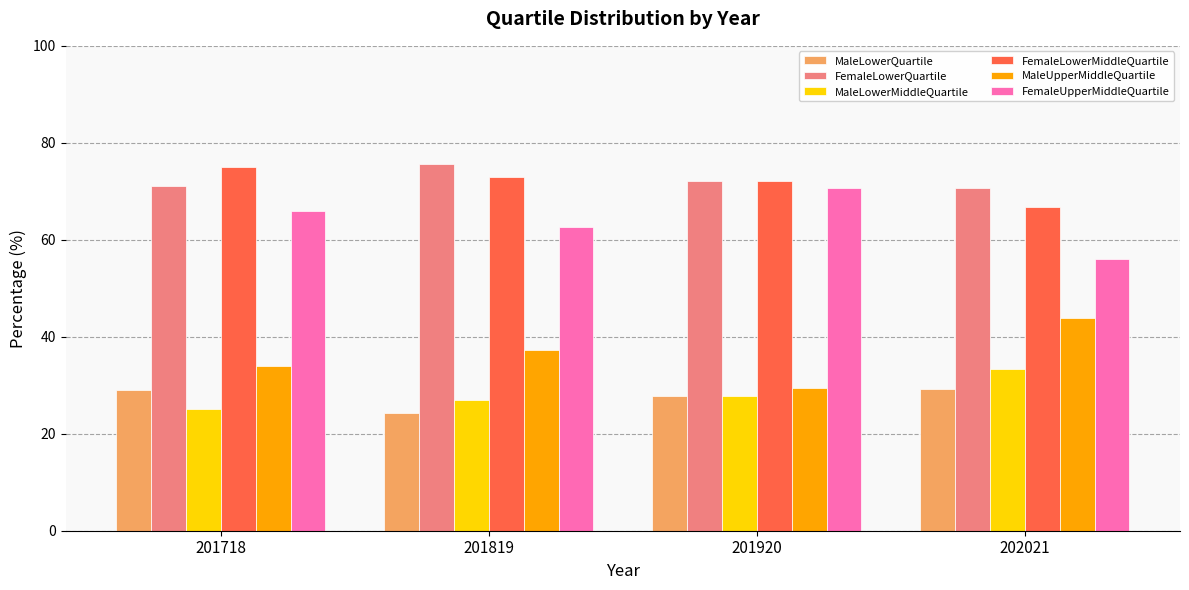

Count the number of data series in this chart.

6